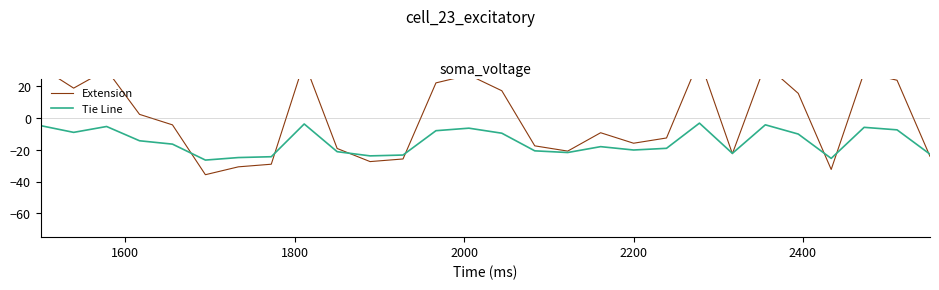

List the series in order of their peak value, lowest first.

Tie Line, Extension